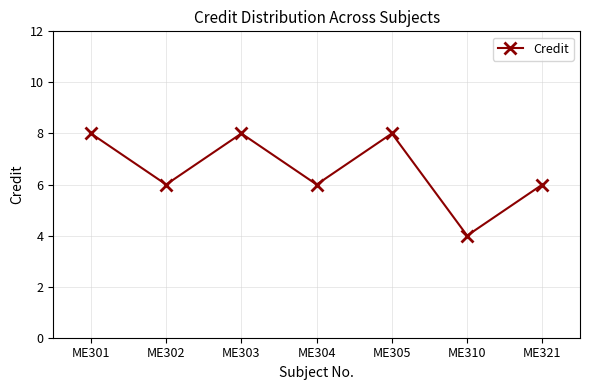

The chart shows a value of 10 at ME304. True or false?

False